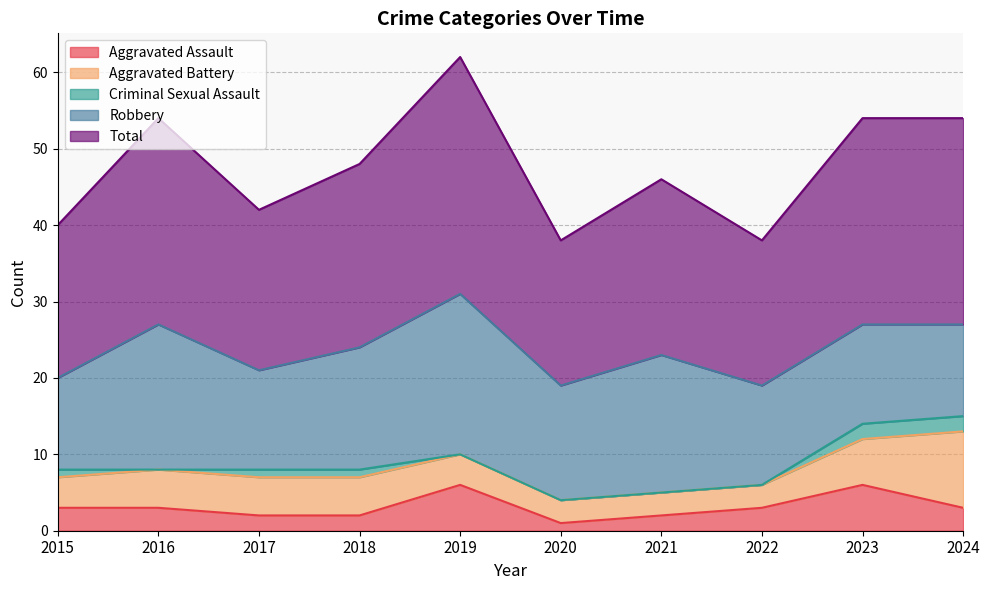

Which category has the lowest value in the Criminal Sexual Assault series?

2016